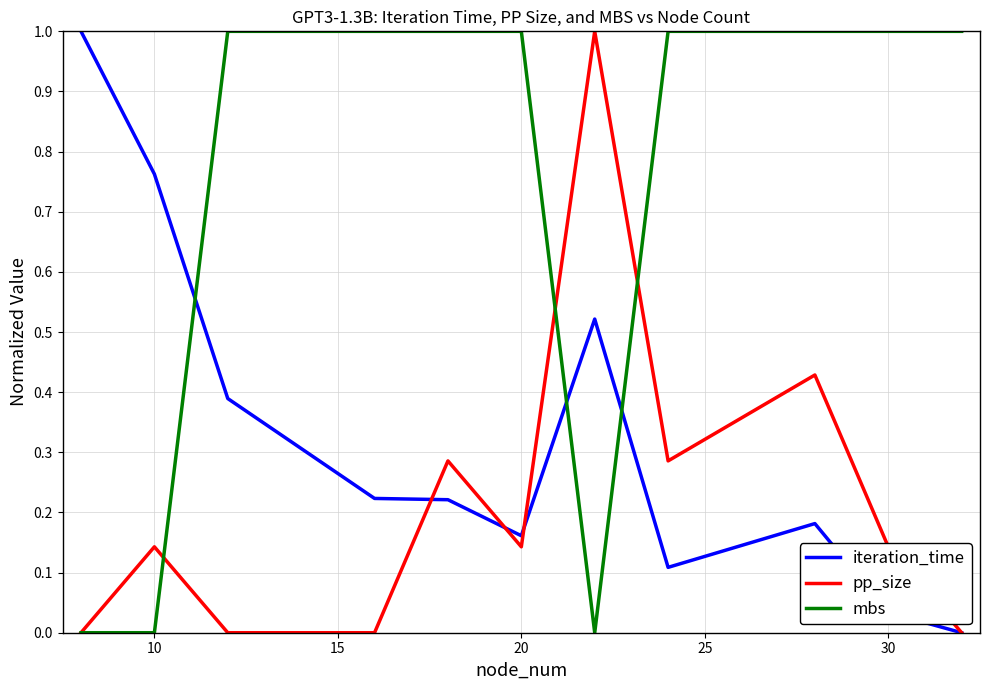

Which series has the largest total across all categories?

mbs